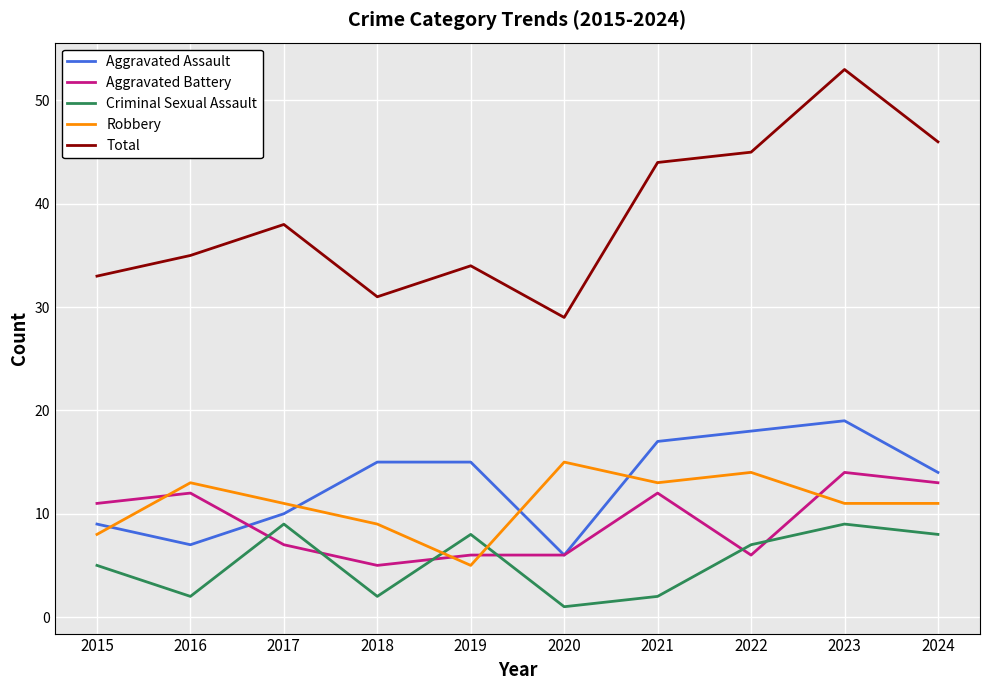

What is the maximum value shown in the chart?

53